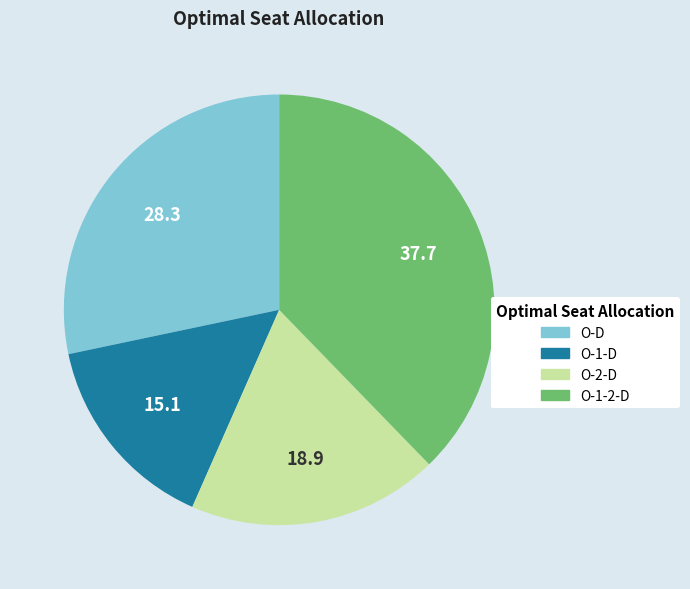

How many segments does this pie chart have?

4